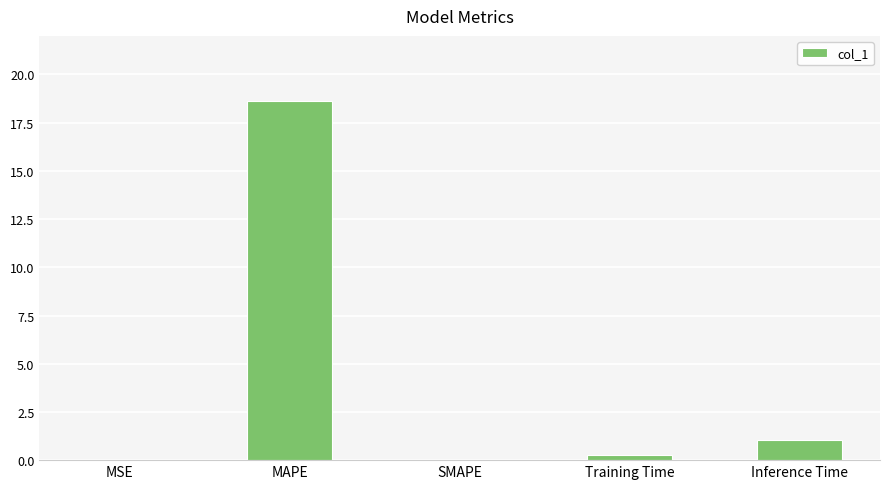

Where is the data nearest to the value 9?

Inference Time